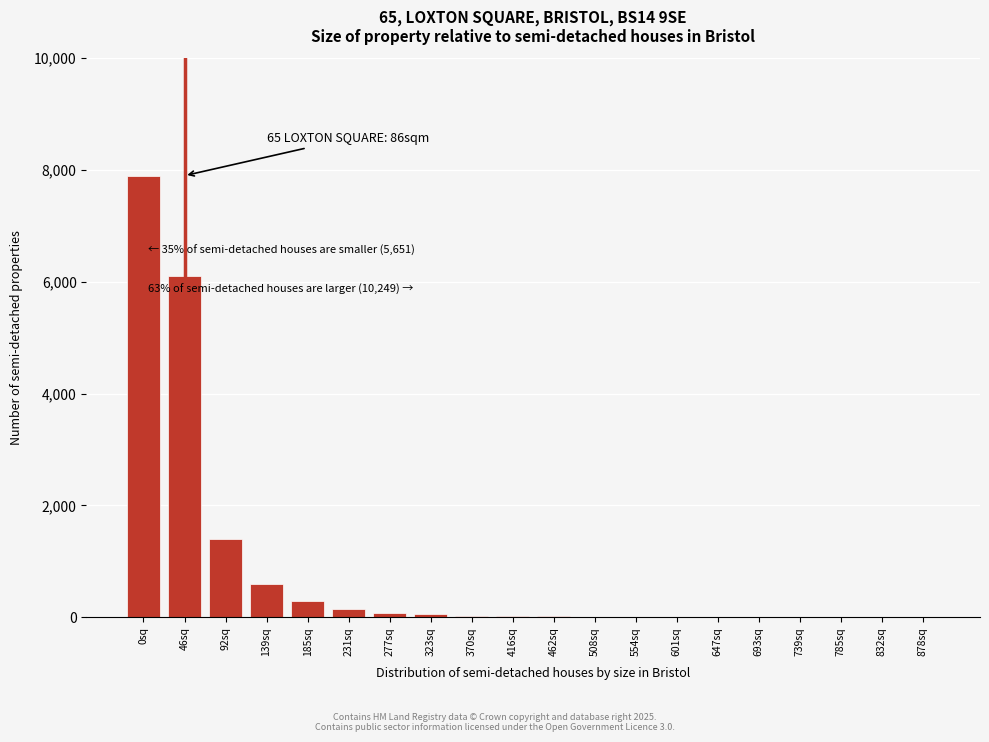

Which label corresponds to the largest value in the chart?

0sq